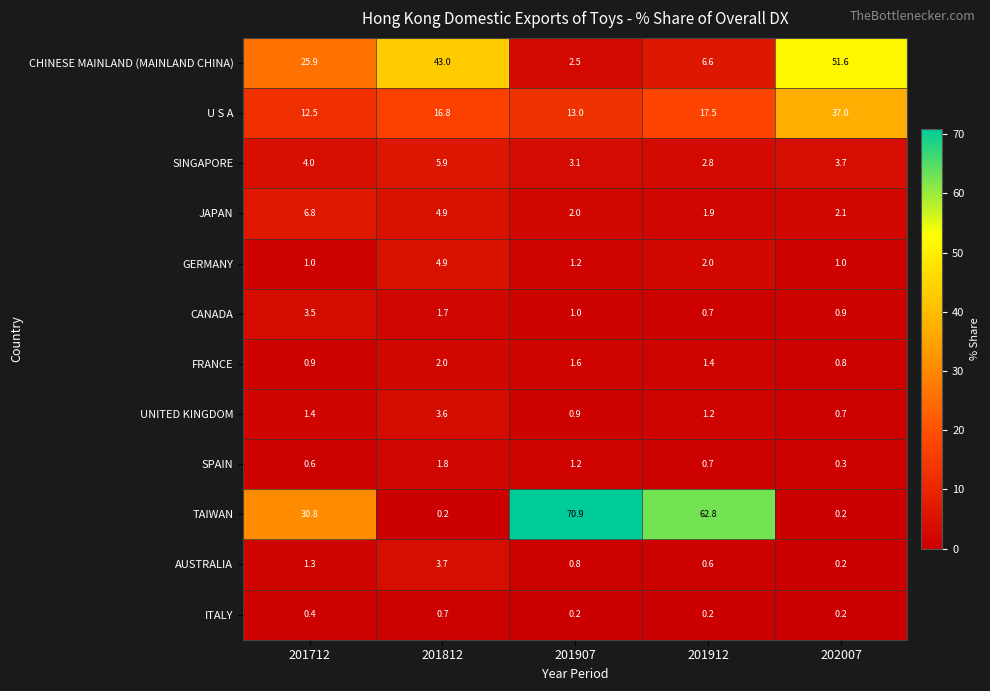

How many distinct data groups are displayed?

12